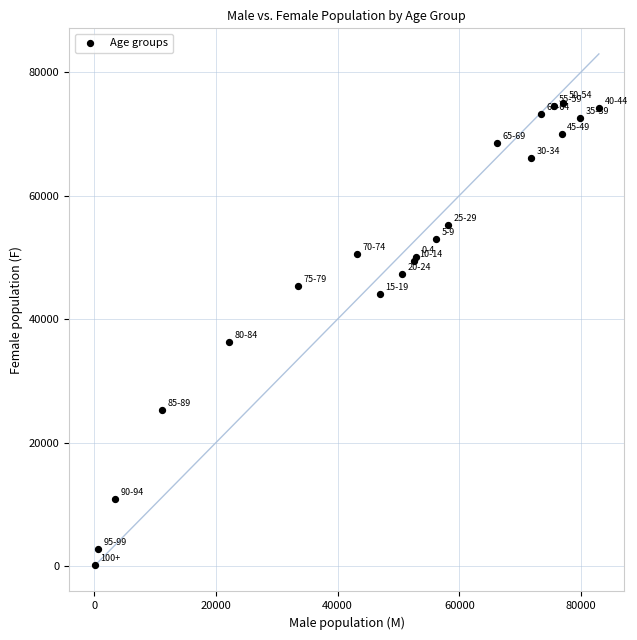

What Y value in the scatter plot is closest to 37602?

36229